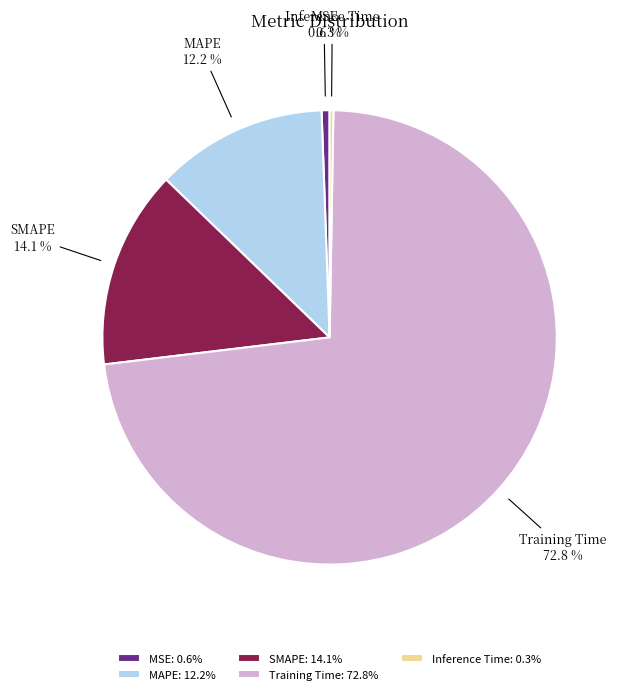

Is Training Time the majority of the pie?

Yes